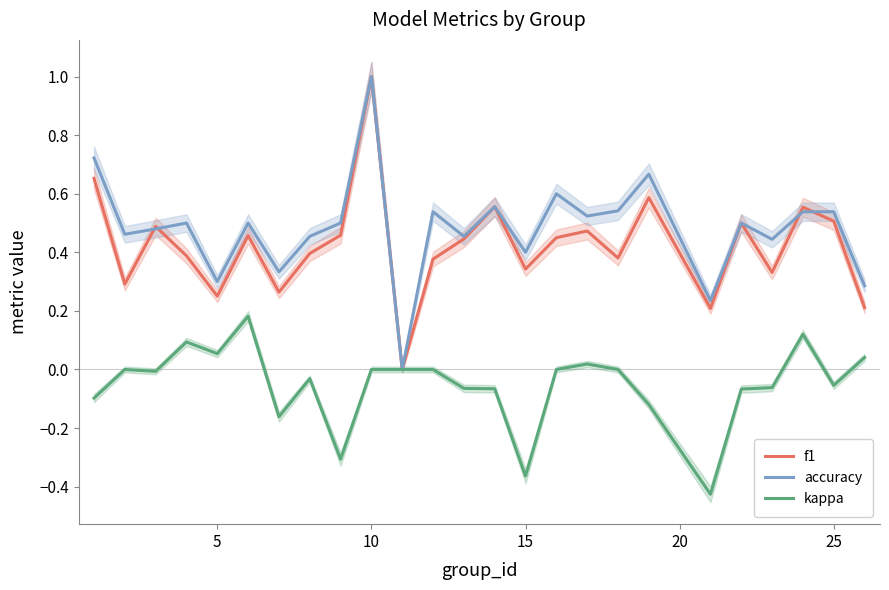

What is the difference between the maximum and minimum values in the f1 series?

1.0